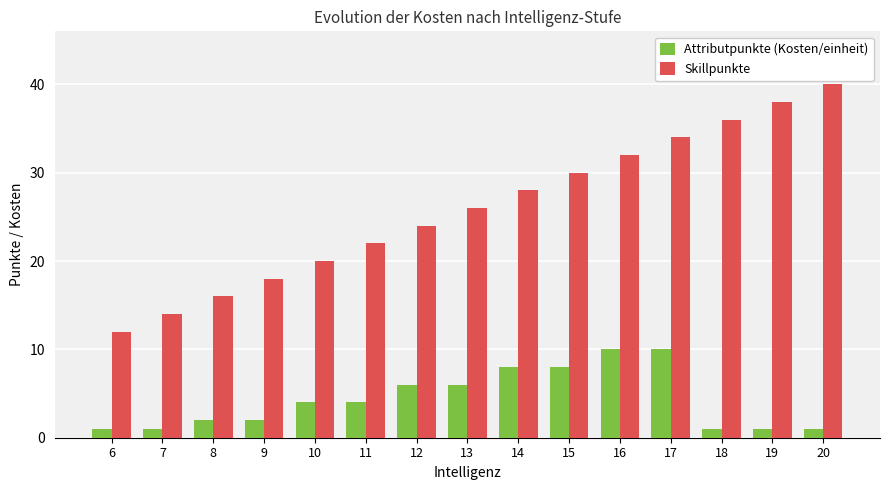

What is the difference between the highest and lowest values at 20?

39